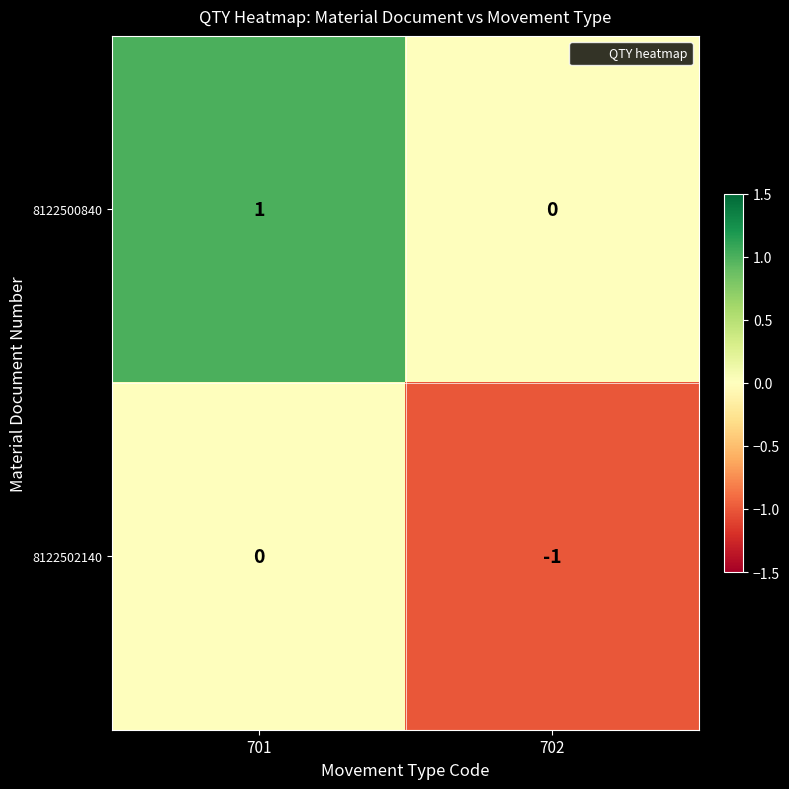

Rank the series by their average value, from highest to lowest.

8122500840, 8122502140